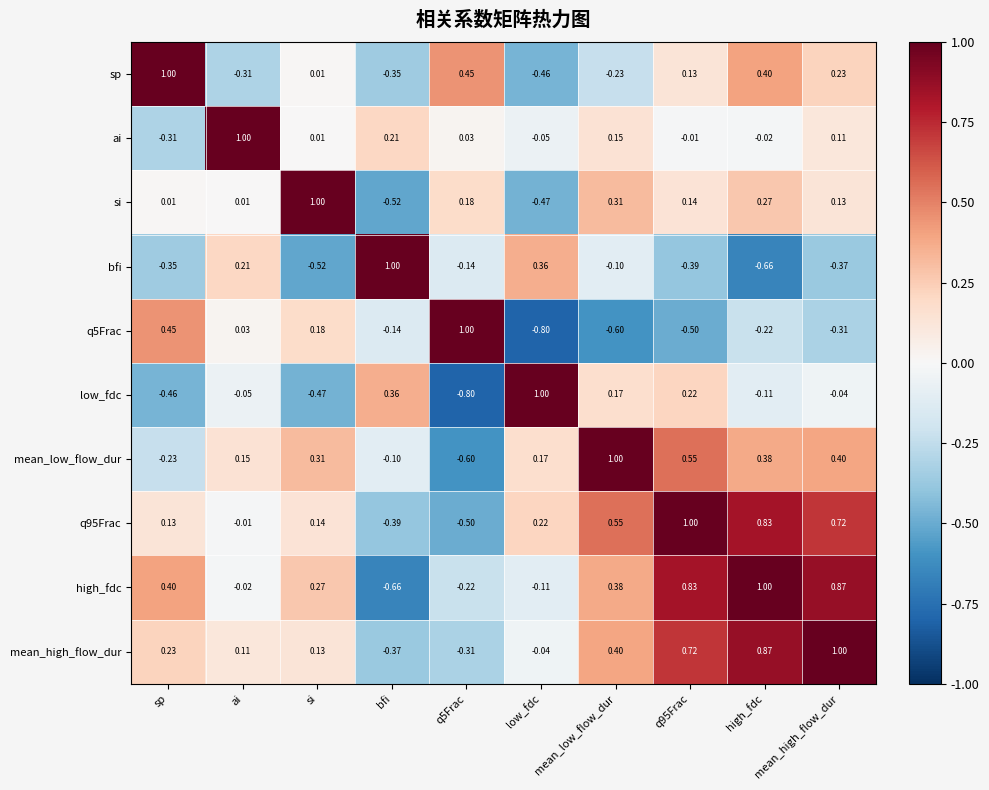

At which label is high_fdc closest to 0?

ai